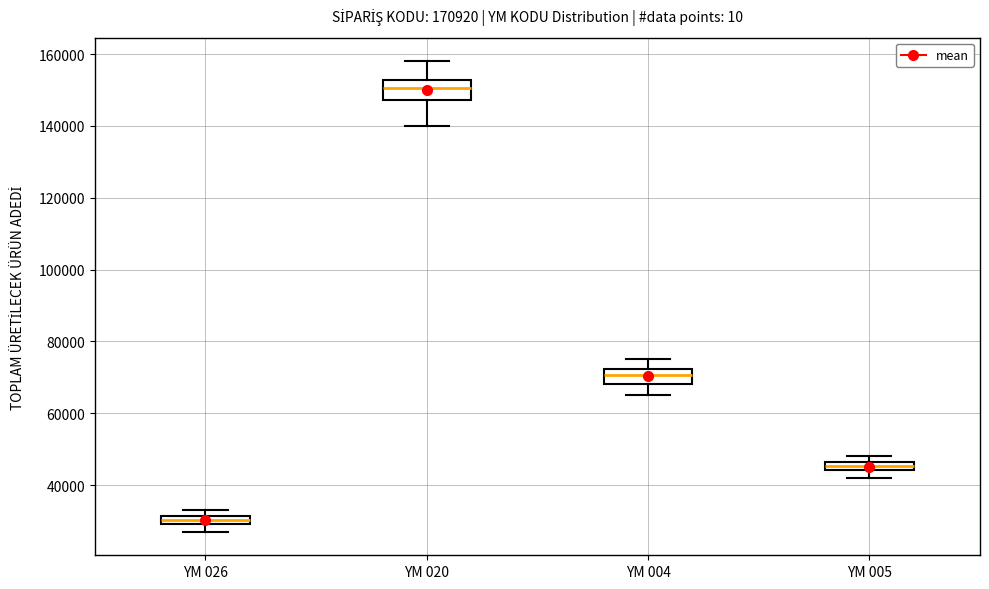

Which box has the lowest median line?

YM 026